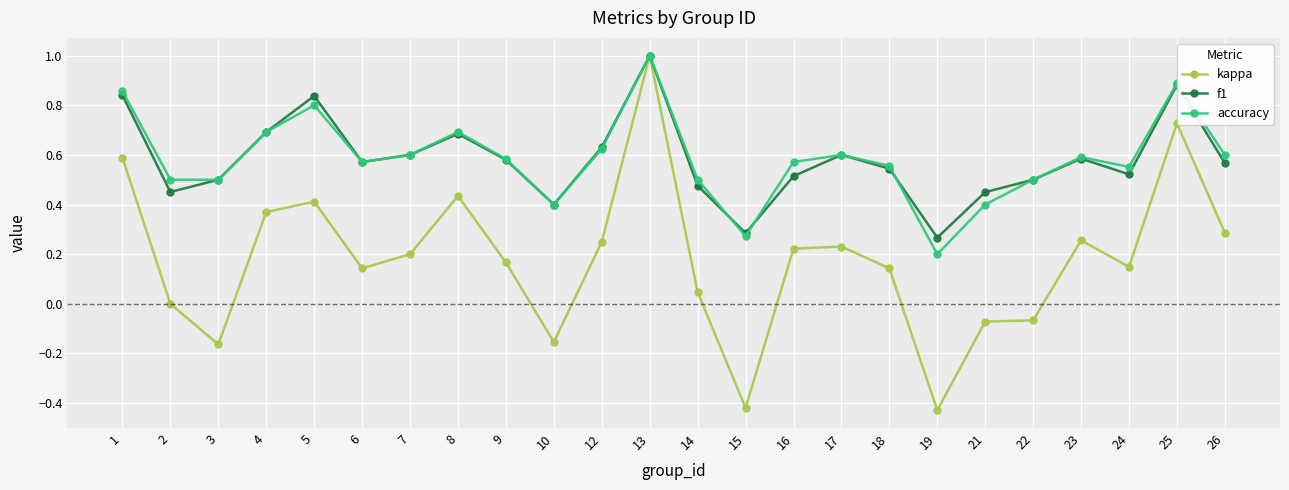

Between 2 and 18, which series saw the biggest shift?

kappa